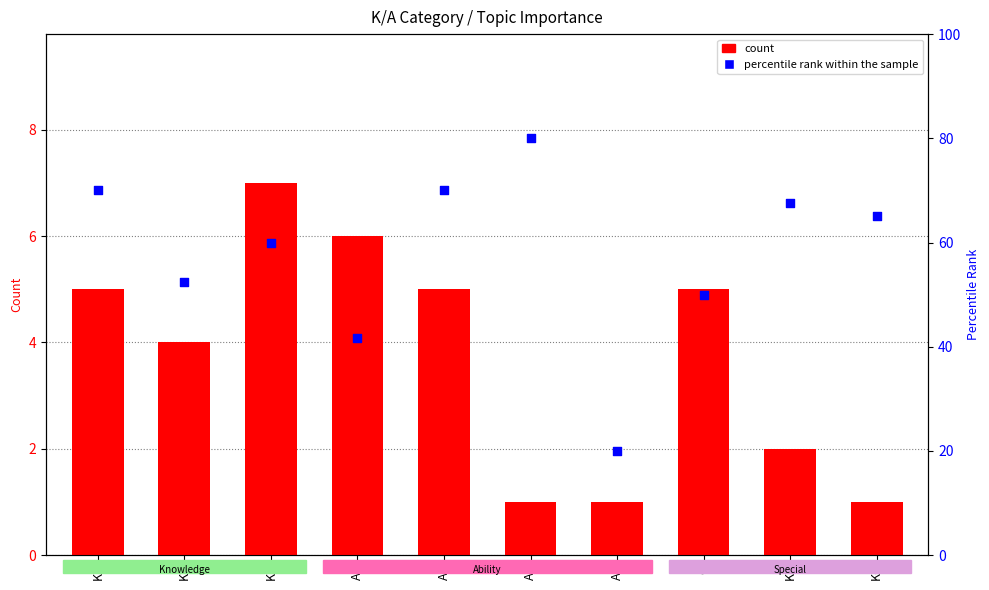

Which series contains the lowest Y value?

count